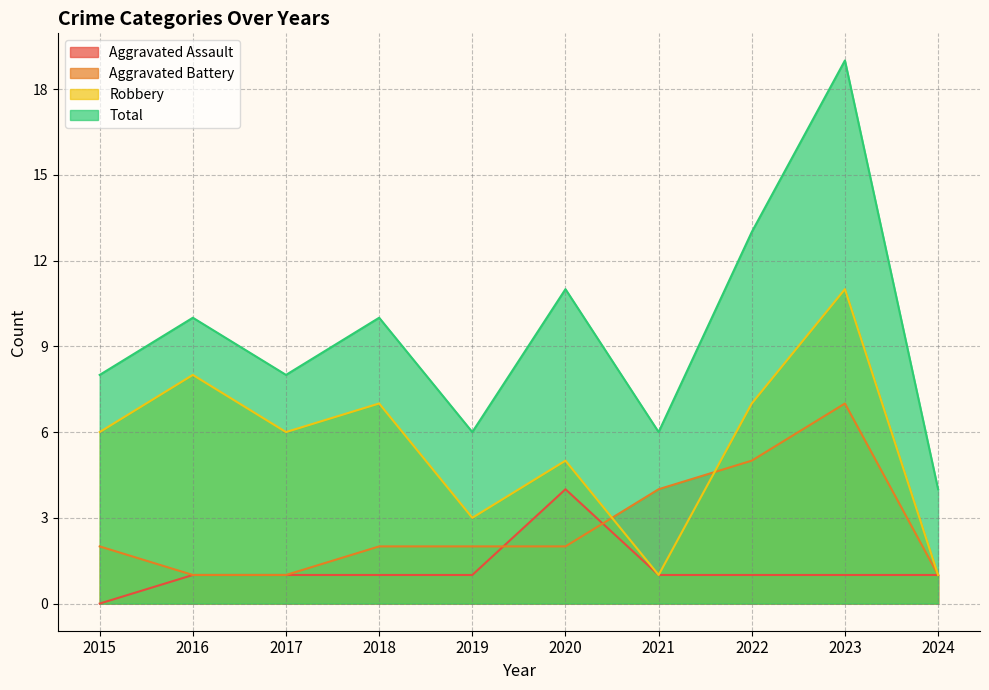

True or false: Total has more than 2 interior local peaks.

True